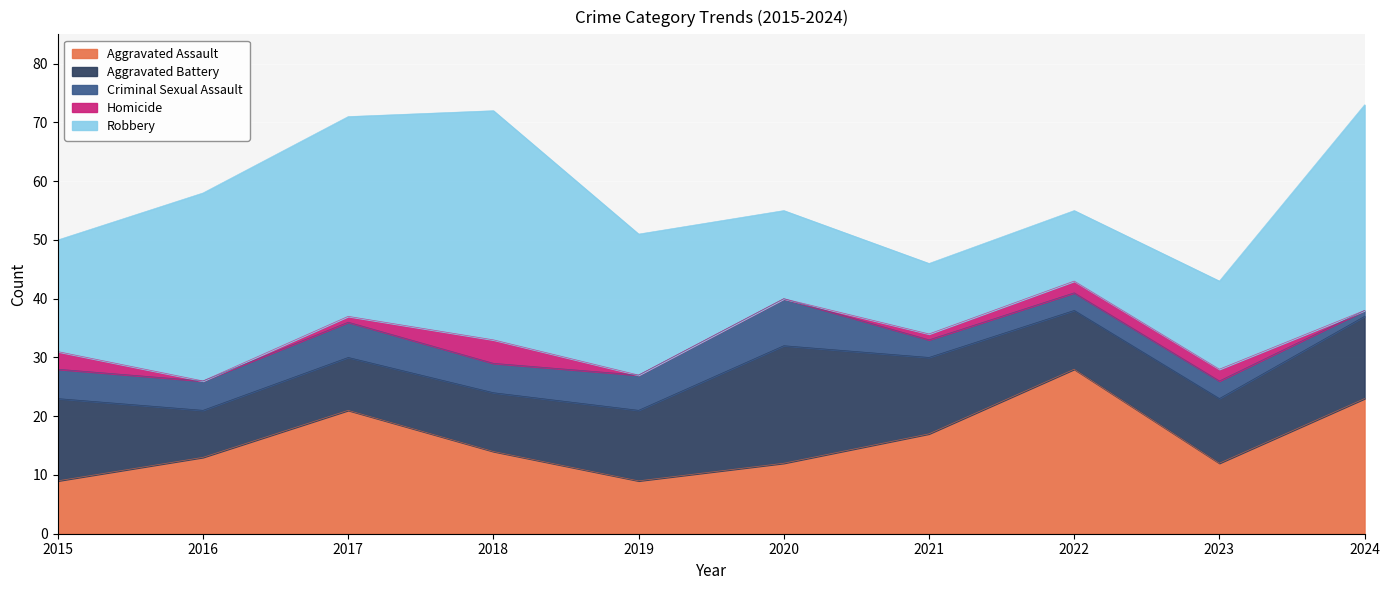

The value of Criminal Sexual Assault at 2018 is 2. True or false?

False